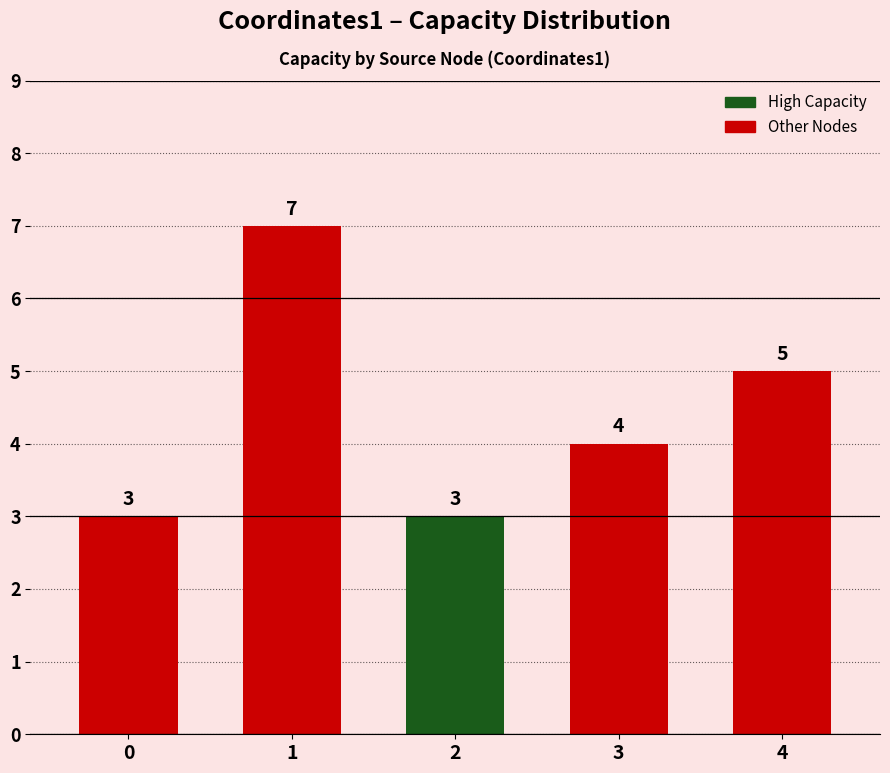

What is the value of the 2nd bar from the left?

7